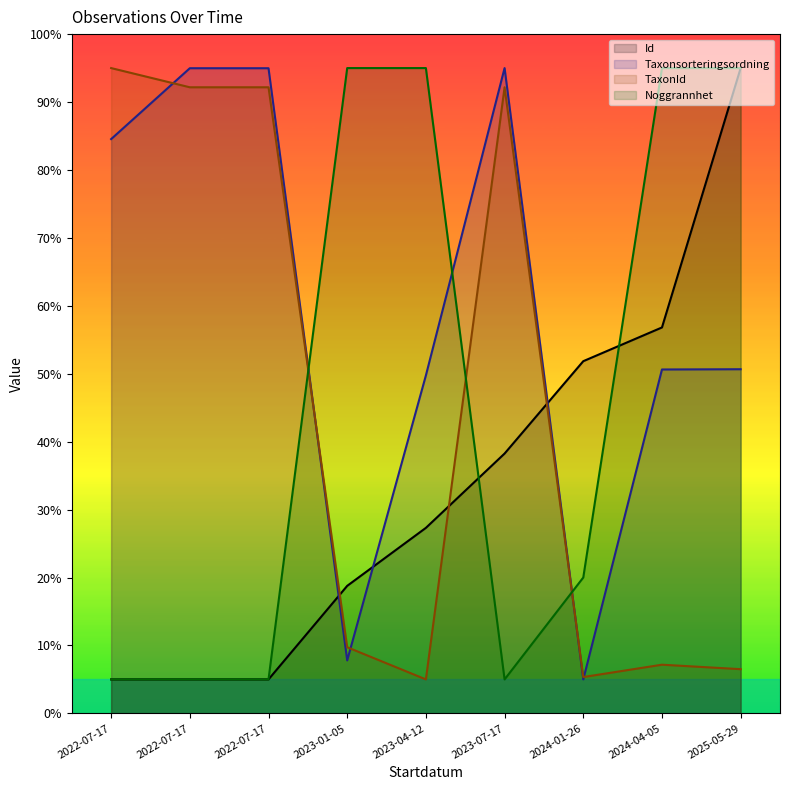

After their last crossing, which series has the higher values: Taxonsorteringsordning or Noggrannhet?

Noggrannhet